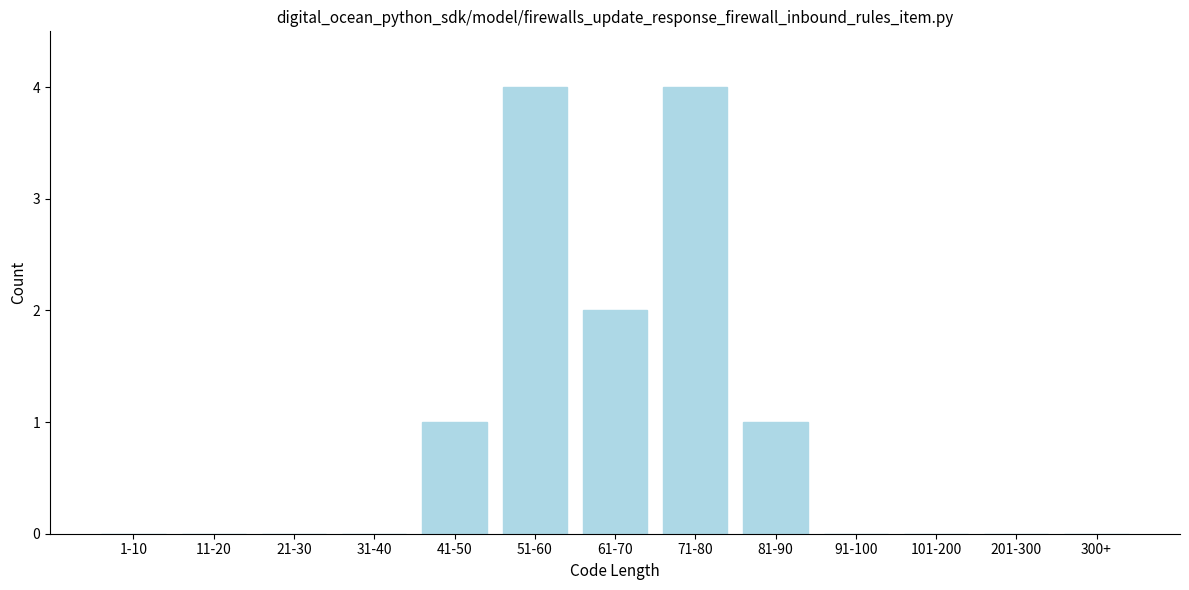

Reading left to right, list all the values displayed in this chart.

1-10=0	11-20=0	21-30=0	31-40=0	41-50=1	51-60=4	61-70=2	71-80=4	81-90=1	91-100=0	101-200=0	201-300=0	300+=0